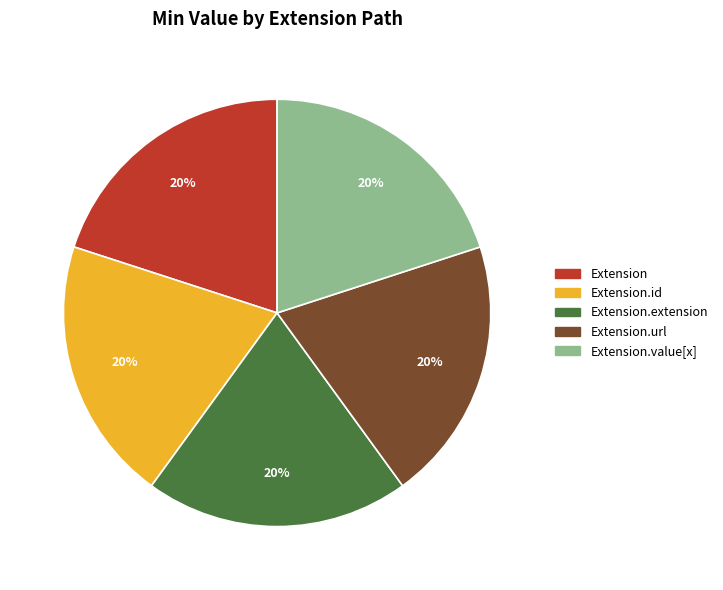

Is there a majority slice in this chart?

No